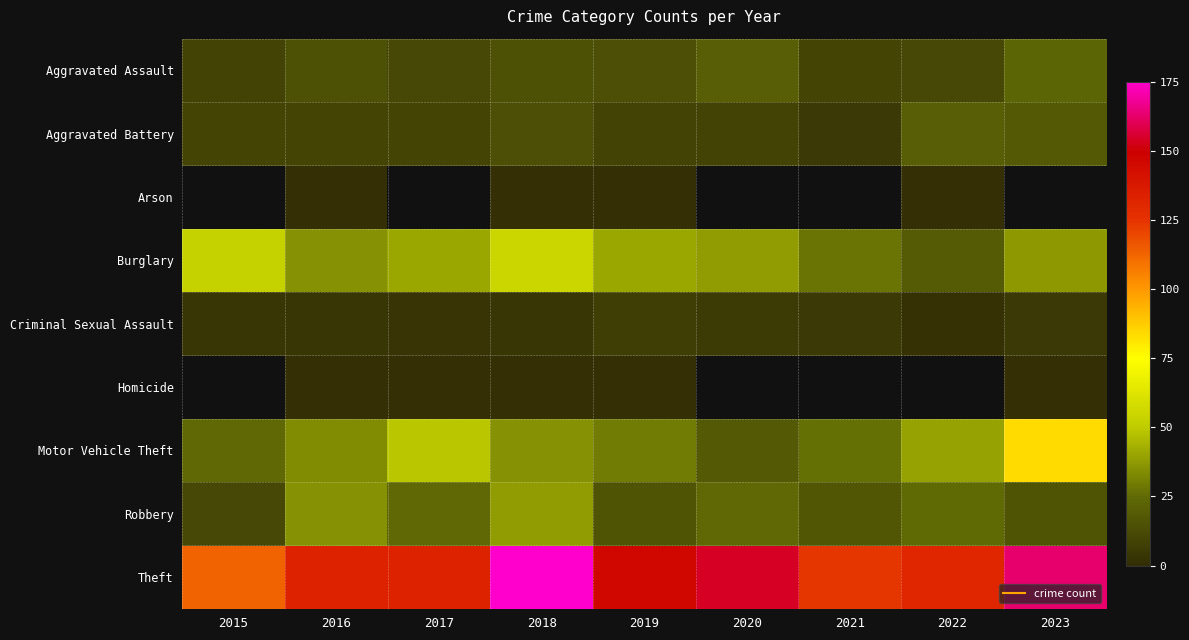

Between 2016 and 2019, which series saw the biggest shift?

Robbery